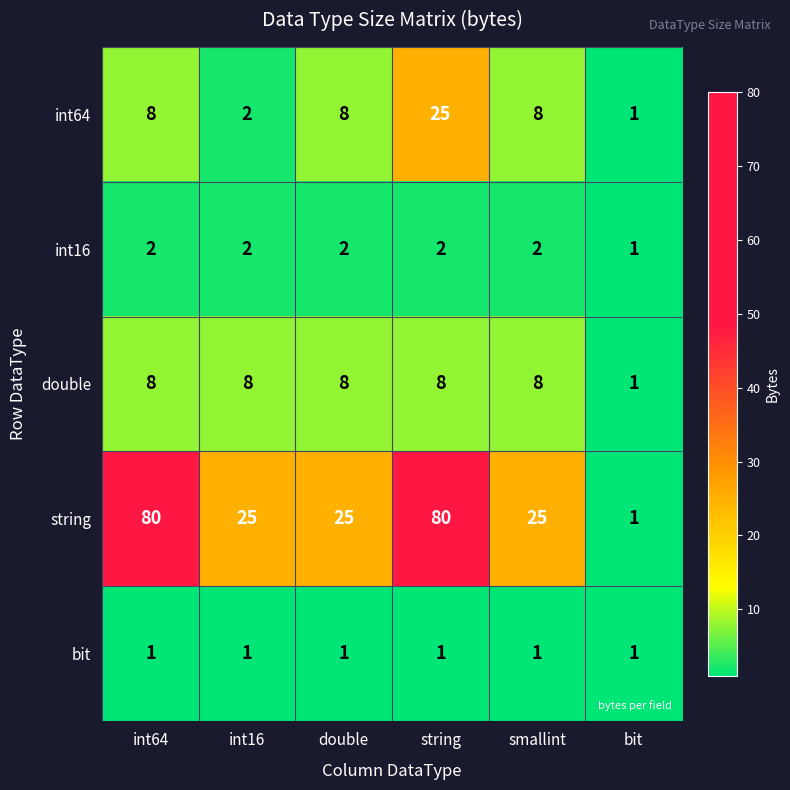

At which category is the sum across all series the highest?

string